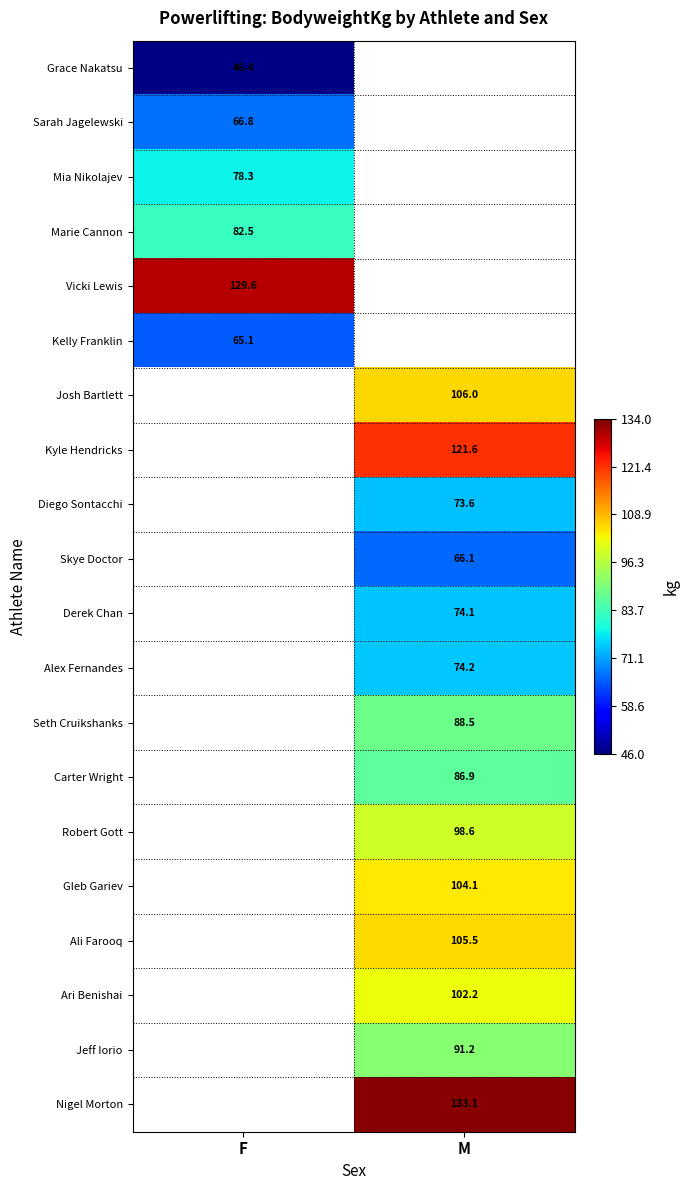

What is the spread (max minus min) of values at F?

83.2